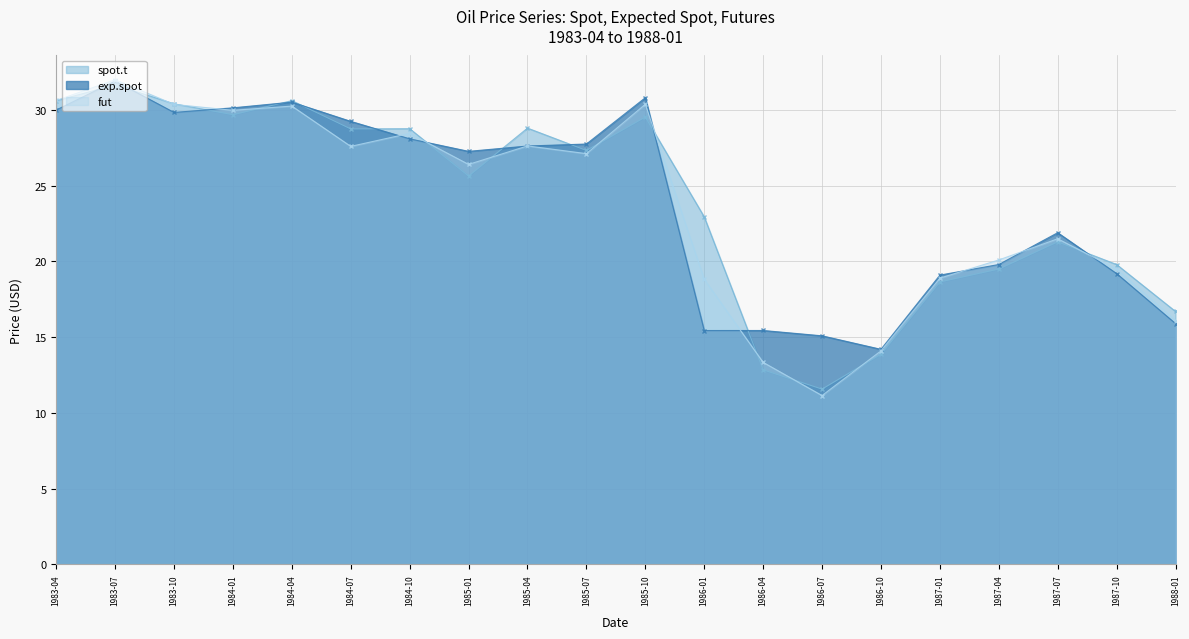

What is the average value of the spot.t series?

24.0